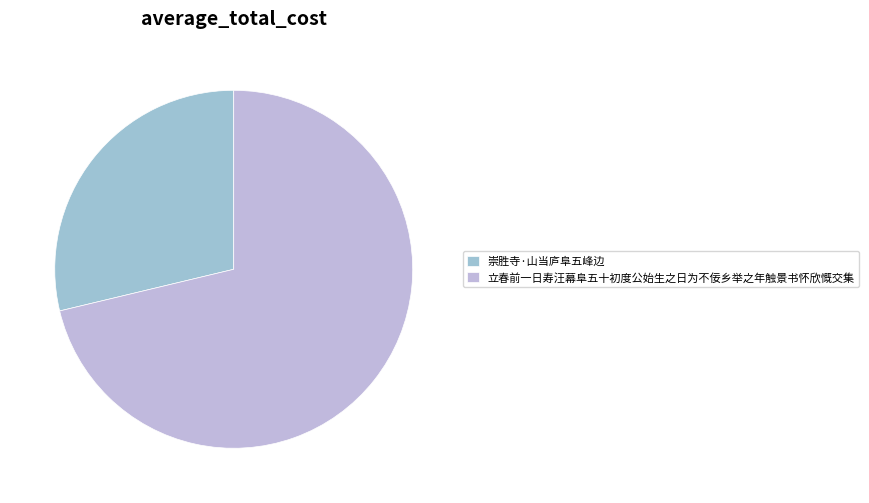

Is it true that 立春前一日寿汪幕阜五十初度公始生之日为不佞乡举之年触景书怀欣慨交集 is 57% of the pie?

False